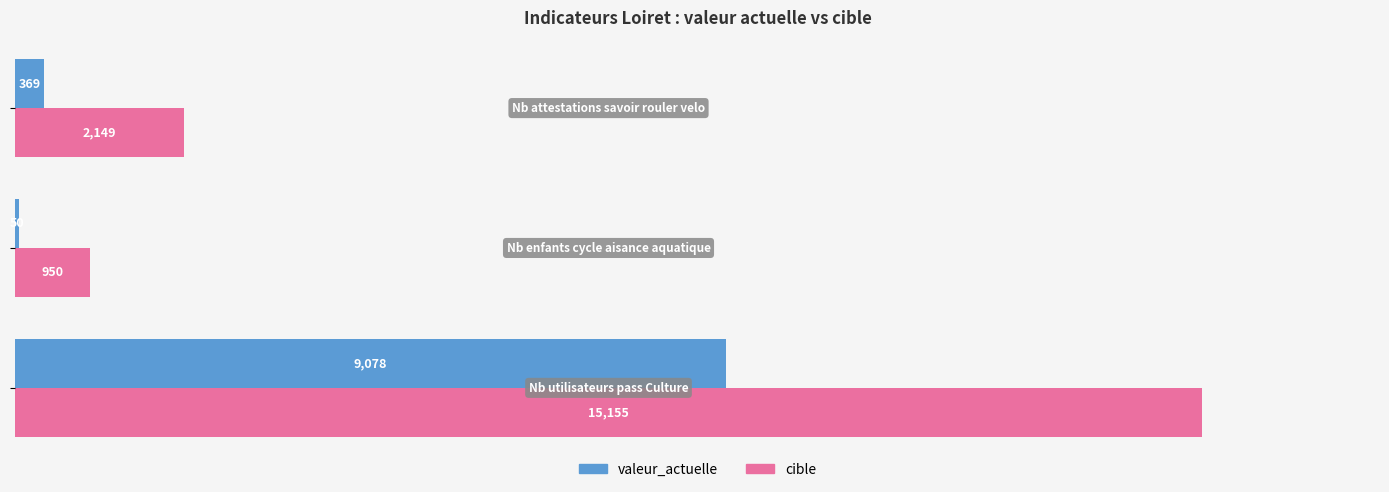

Which series has the largest total across all categories?

cible